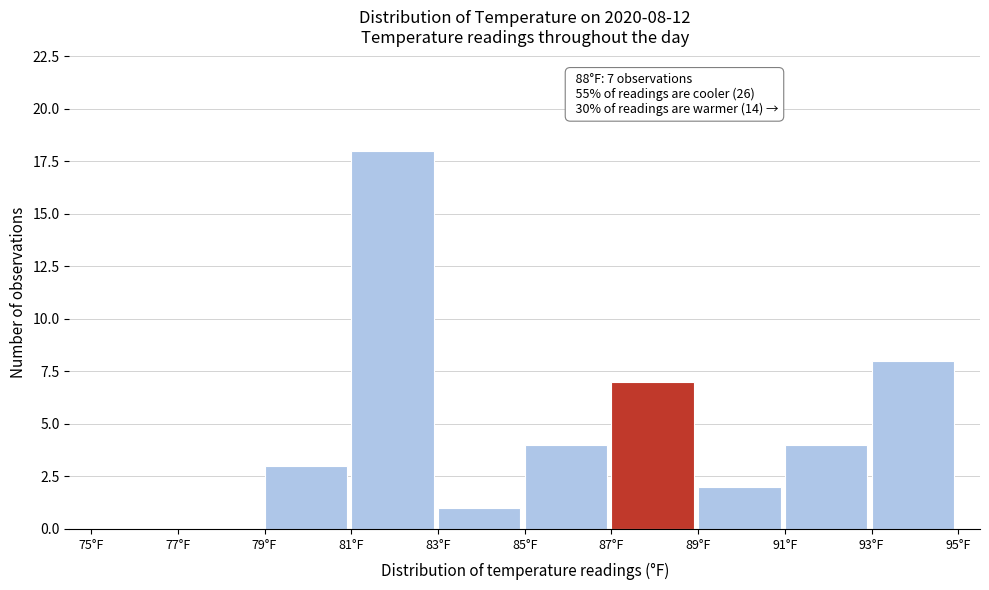

Which range on the x-axis has the tallest bar?

81 to 83